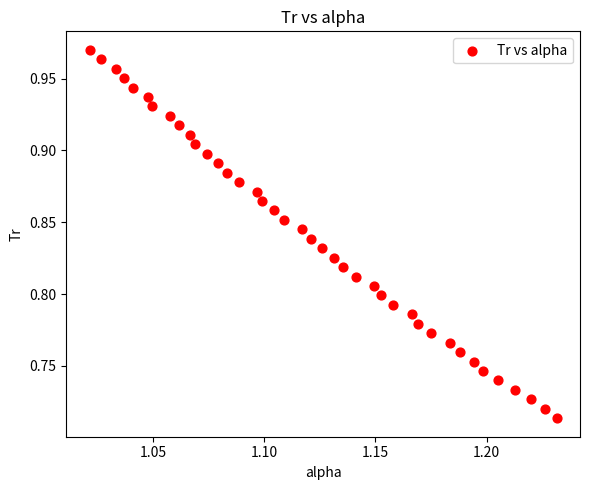

What is the range of Y values (max minus min)?

0.3